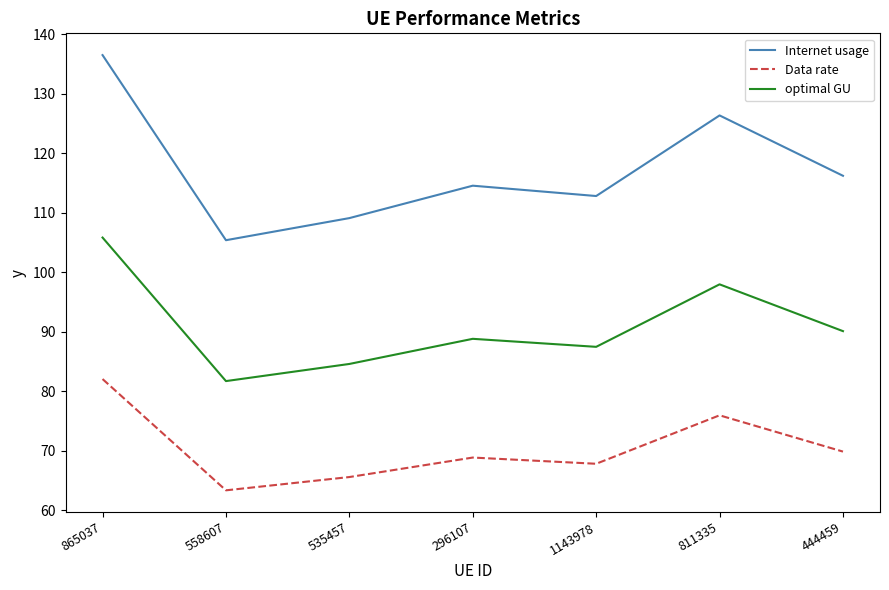

Reading left to right, transcribe all the data shown in this chart.

Internet usage: 865037=136.5	558607=105.4	535457=109.1	296107=114.5	1143978=112.8	811335=126.3	444459=116.2
Data rate: 865037=82.0	558607=63.3	535457=65.6	296107=68.9	1143978=67.8	811335=75.9	444459=69.9
optimal GU: 865037=105.8	558607=81.7	535457=84.6	296107=88.8	1143978=87.5	811335=97.9	444459=90.1